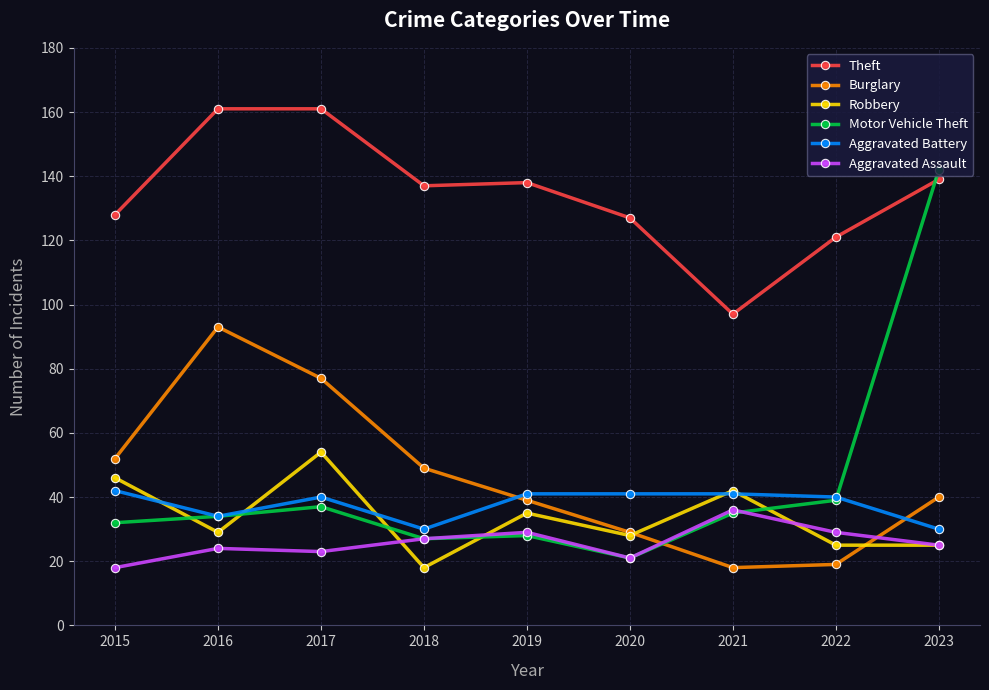

What is the value of the Robbery point at the 6th from the left?

28